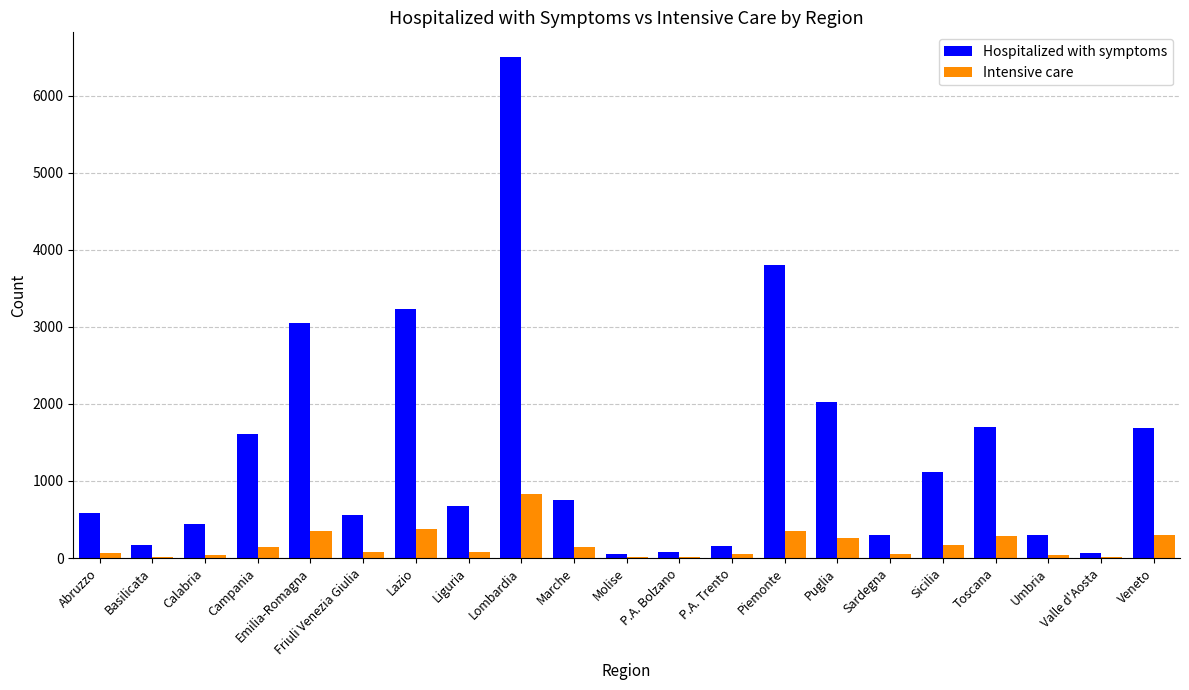

What is the sum of all Intensive care values?

3663